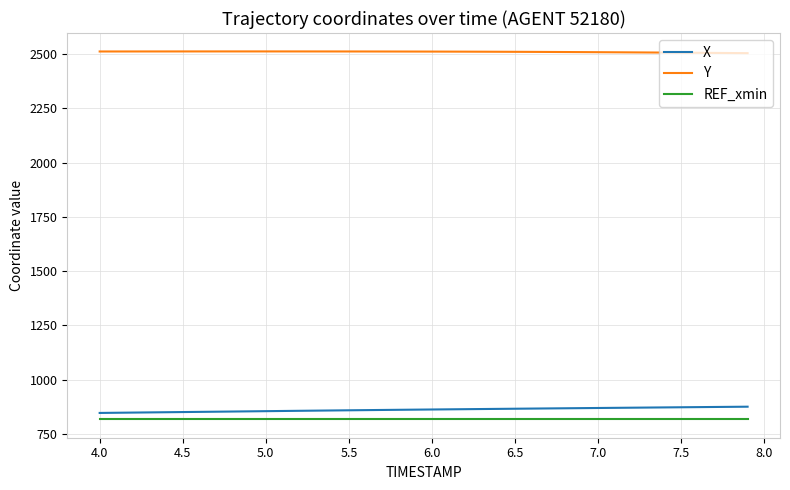

Which series has the largest total across all categories?

Y